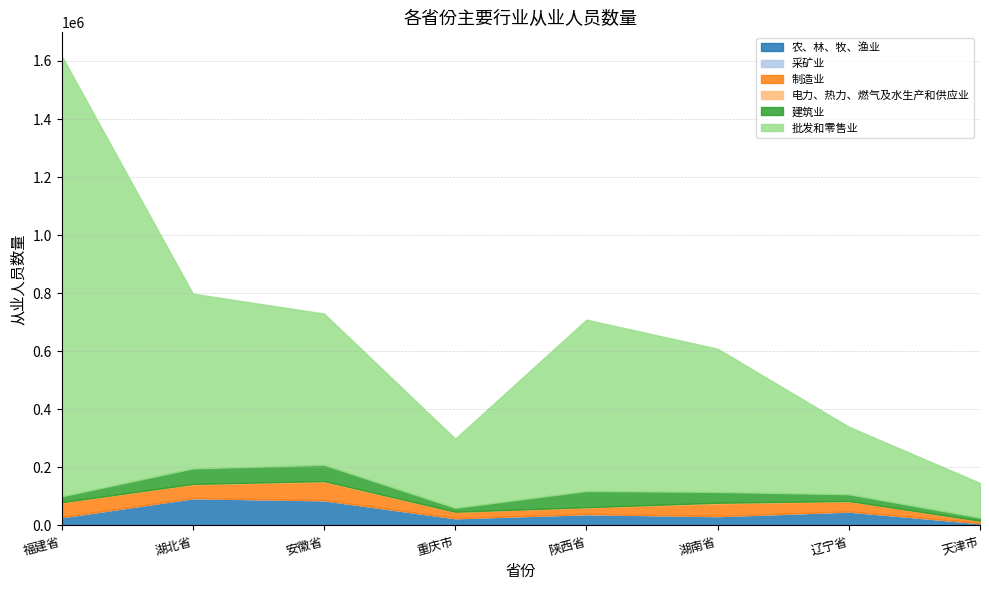

In 采矿业, how many points are lower than both neighbors (excluding endpoints)?

2